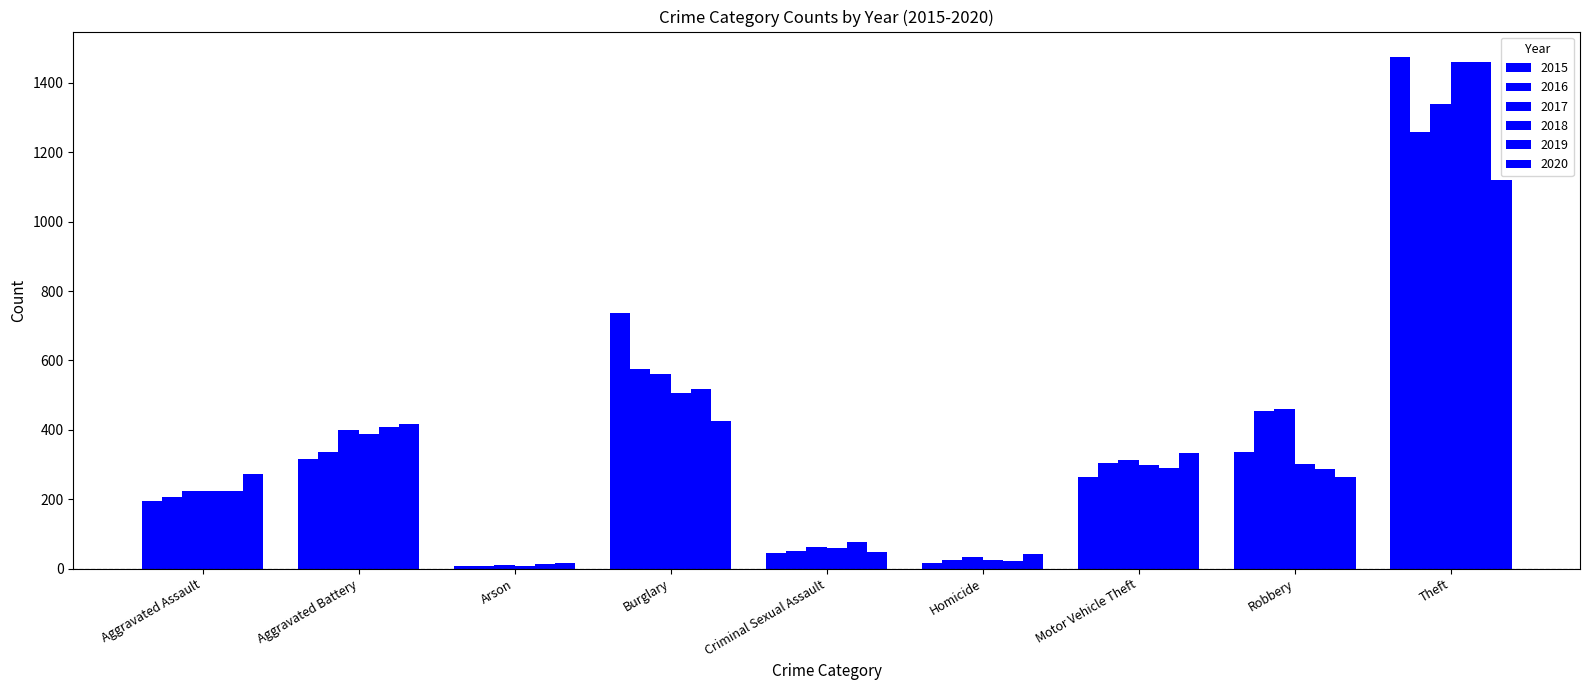

How many bars are there in total?

54